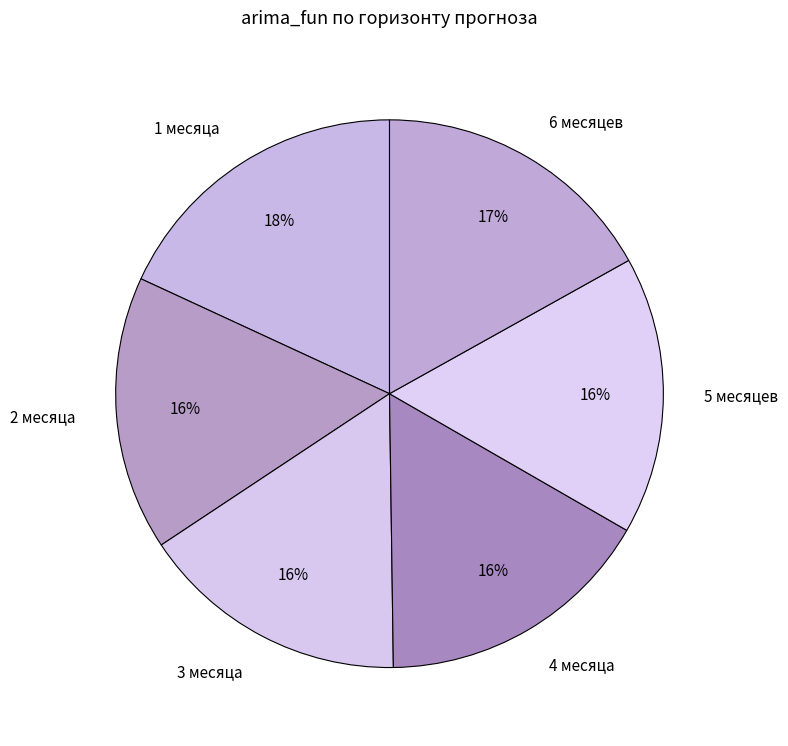

Which slice is the largest?

1 месяца